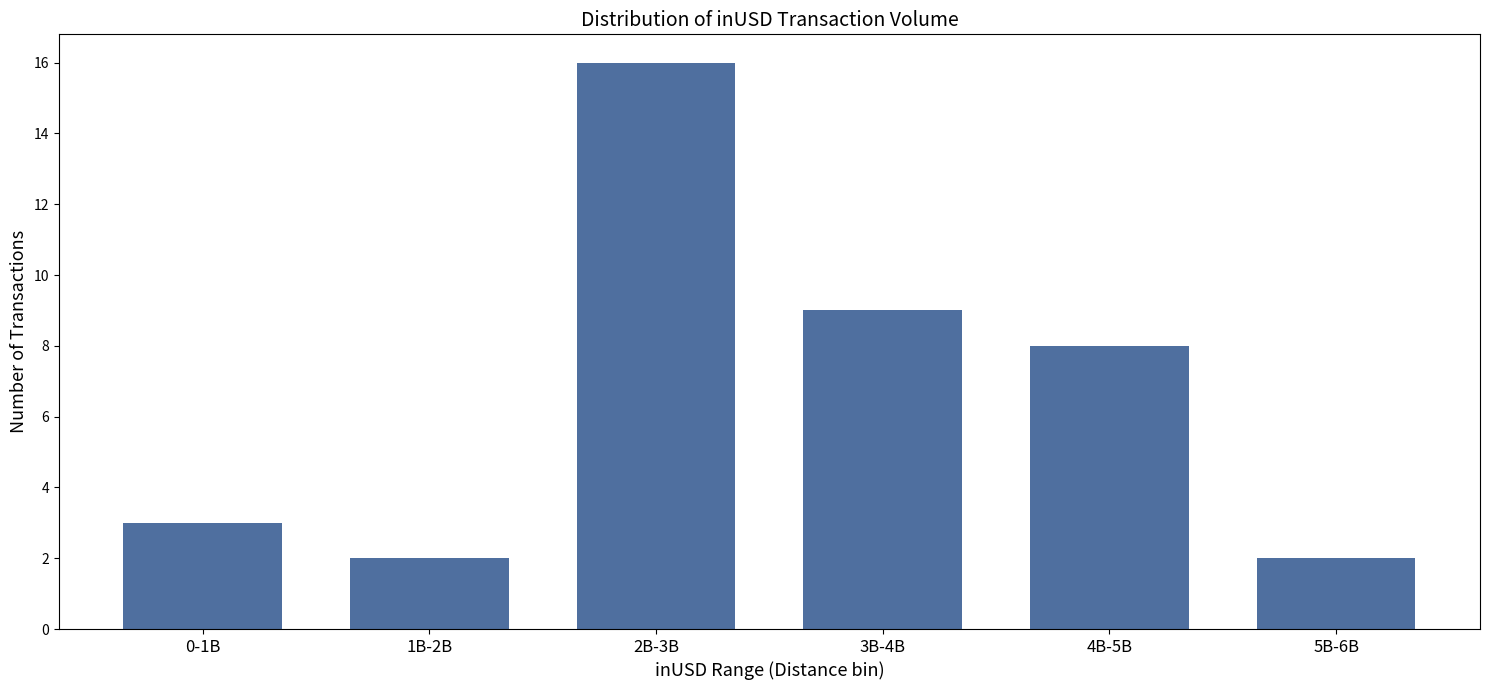

Reading left to right, transcribe all the data shown in this chart.

3	2	16	9	8	2